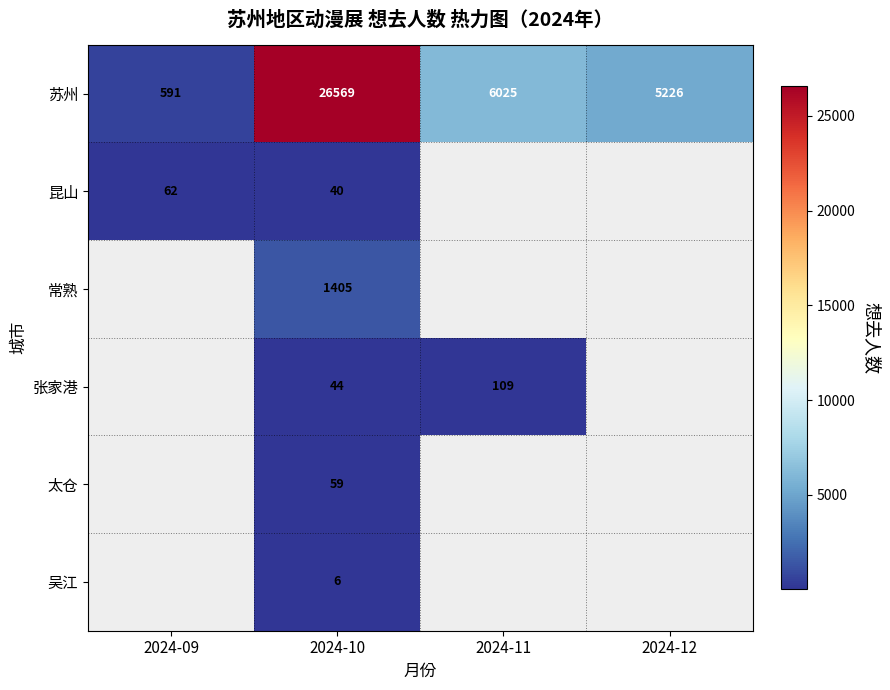

What is the difference between the highest and lowest values at 2024-10?

26563